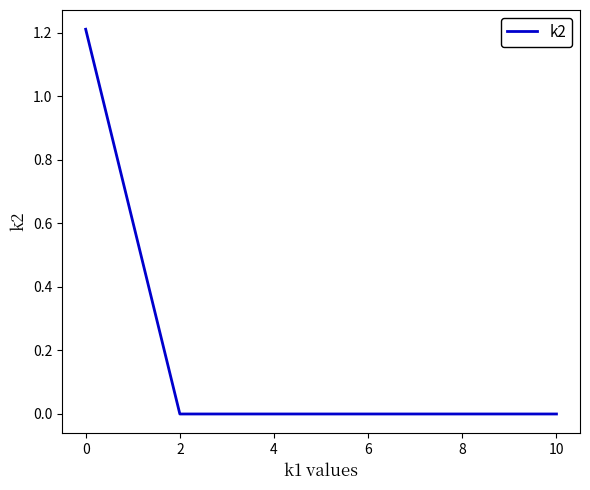

Count the values in the range 0 to 1.

9